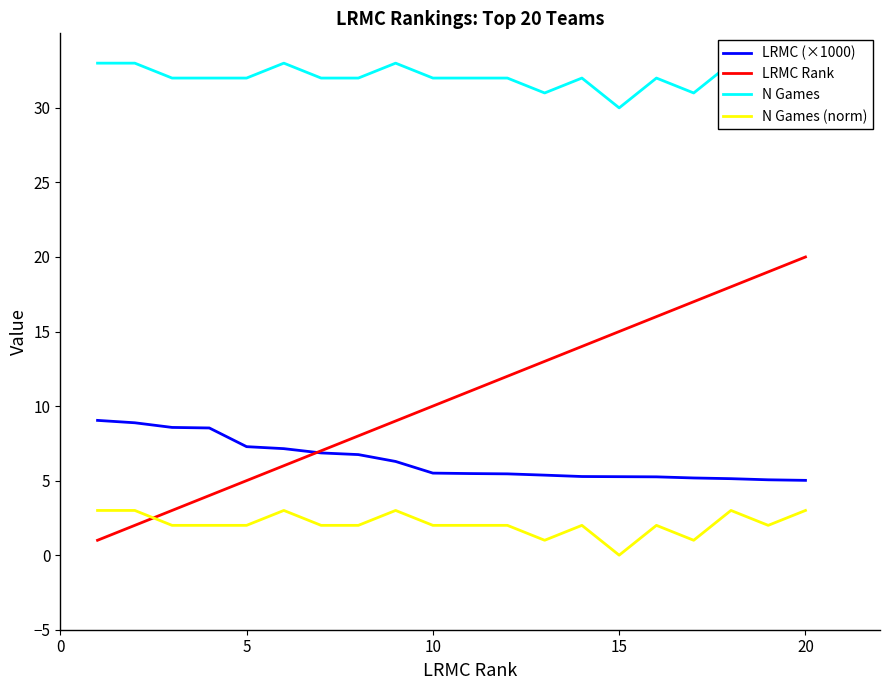

Reading left to right, transcribe all the data shown in this chart.

LRMC (×1000): 9.0	8.9	8.6	8.5	7.3	7.1	6.9	6.7	6.3	5.5	5.5	5.5	5.4	5.3	5.3	5.3	5.2	5.1	5.1	5.0
LRMC Rank: 1.0	2.0	3.0	4.0	5.0	6.0	7.0	8.0	9.0	10.0	11.0	12.0	13.0	14.0	15.0	16.0	17.0	18.0	19.0	20.0
N Games: 33.0	33.0	32.0	32.0	32.0	33.0	32.0	32.0	33.0	32.0	32.0	32.0	31.0	32.0	30.0	32.0	31.0	33.0	32.0	33.0
N Games (norm): 3.0	3.0	2.0	2.0	2.0	3.0	2.0	2.0	3.0	2.0	2.0	2.0	1.0	2.0	0.0	2.0	1.0	3.0	2.0	3.0